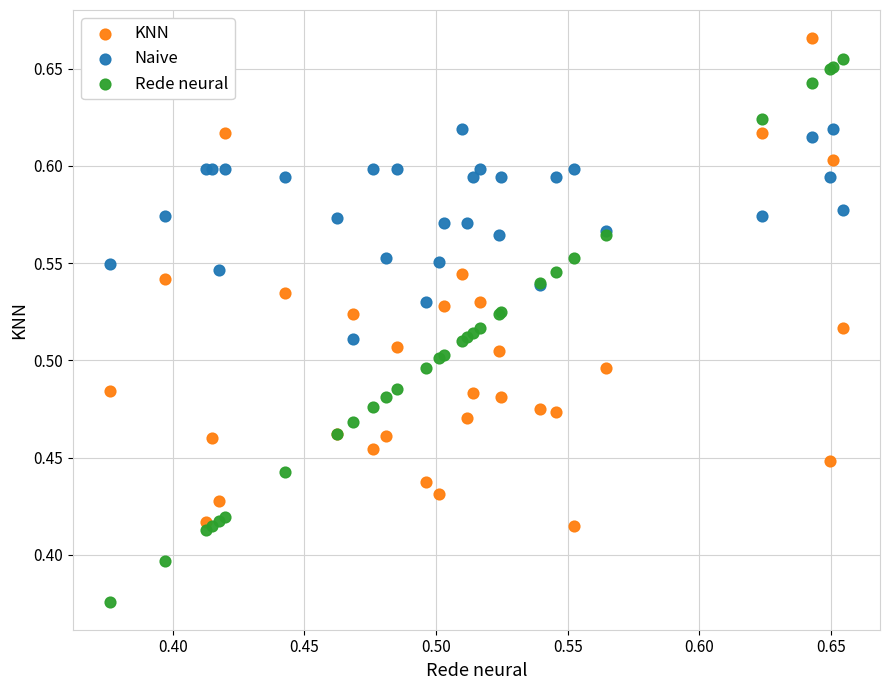

What is the X range (max minus min) for the scatter plot?

0.3